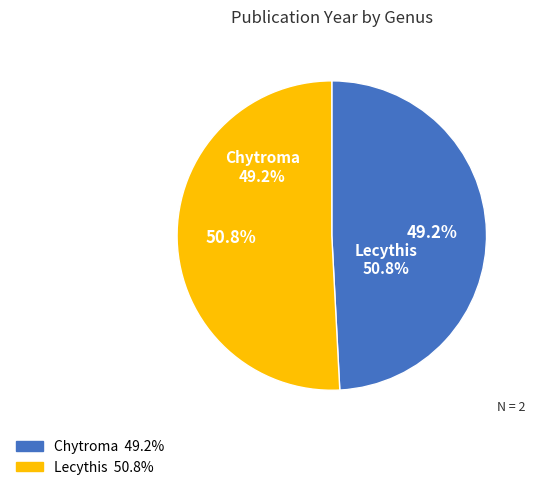

What is the largest slice in the pie chart?

Lecythis